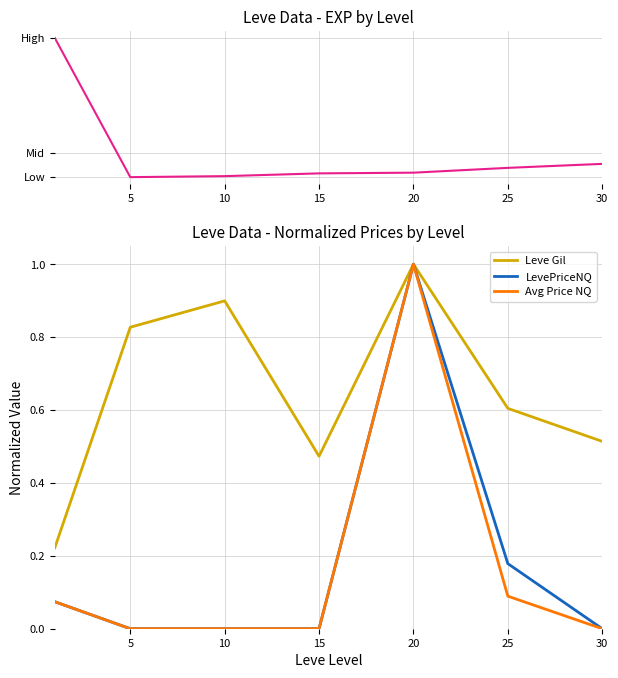

Between 15 and 30, which is larger?

30